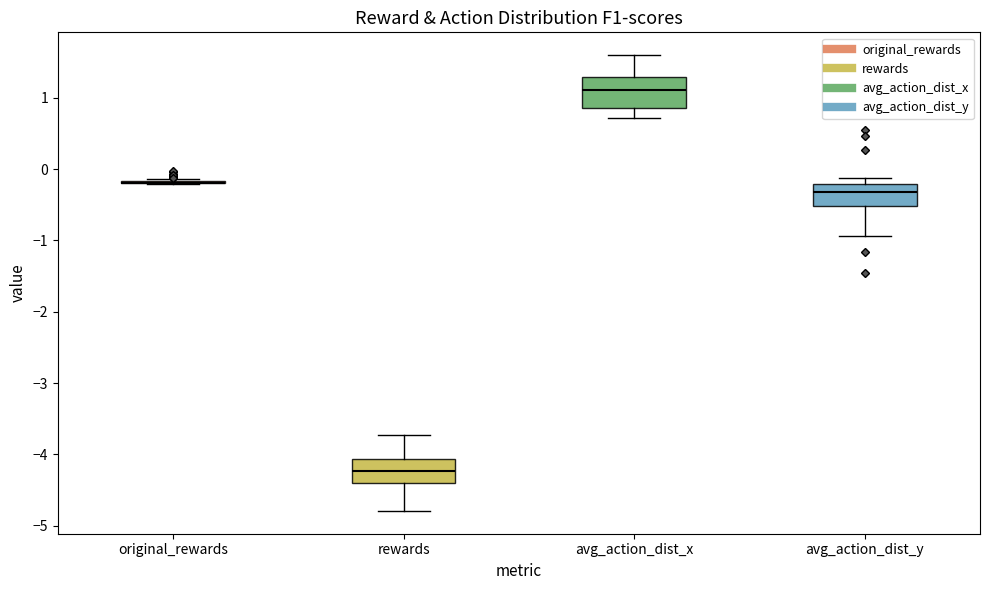

Which box is the tallest, from its lower edge to its upper edge?

avg_action_dist_x